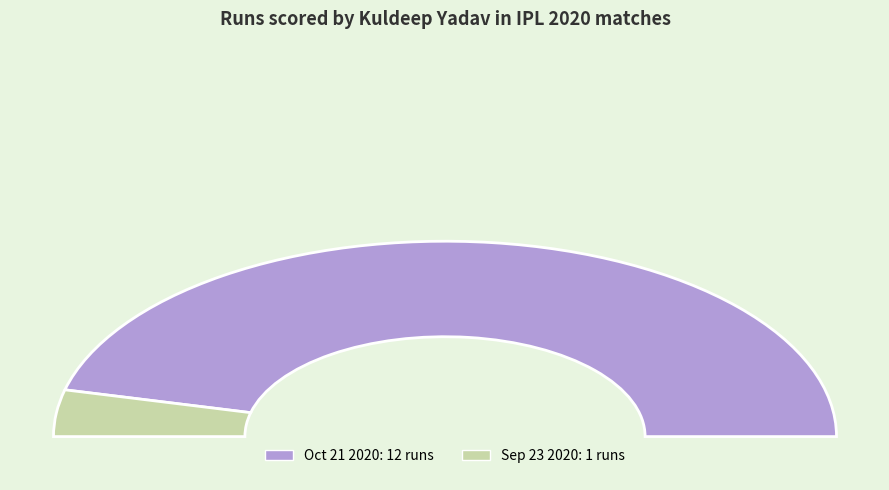

Combined, what portion of the pie is Sep 23 2020 and Oct 21 2020?

100.0%